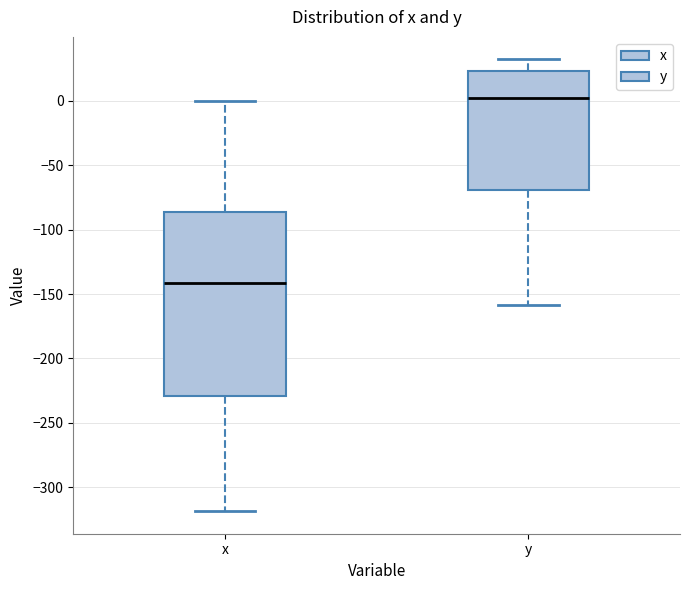

Which box has the lowest median line?

x